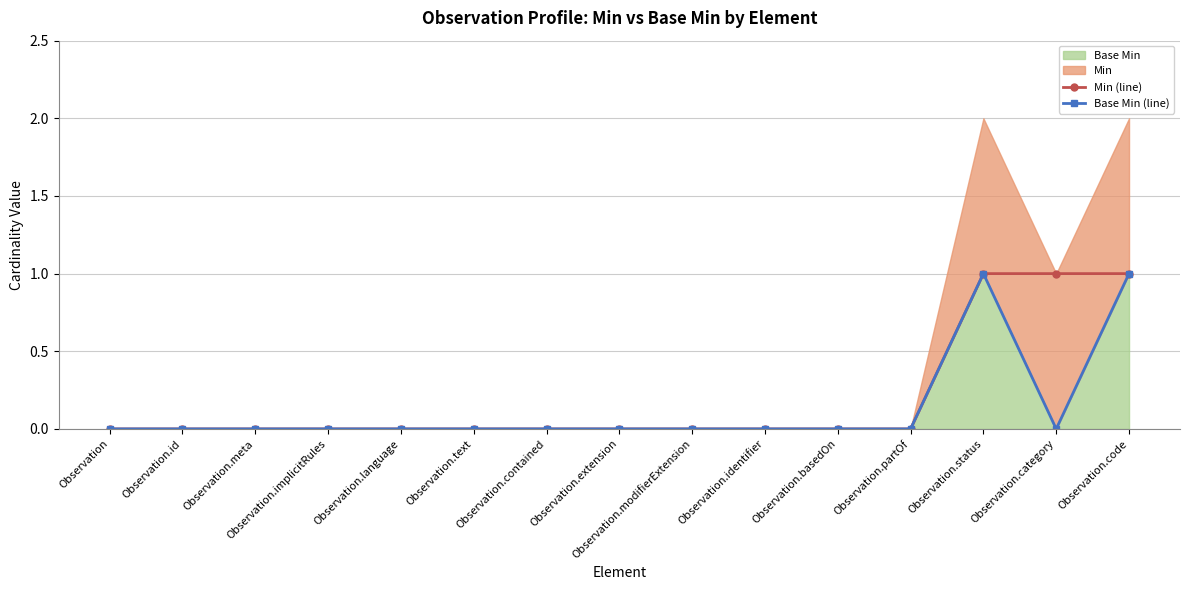

What is the difference between the maximum and minimum values in the Base Min (line) series?

1